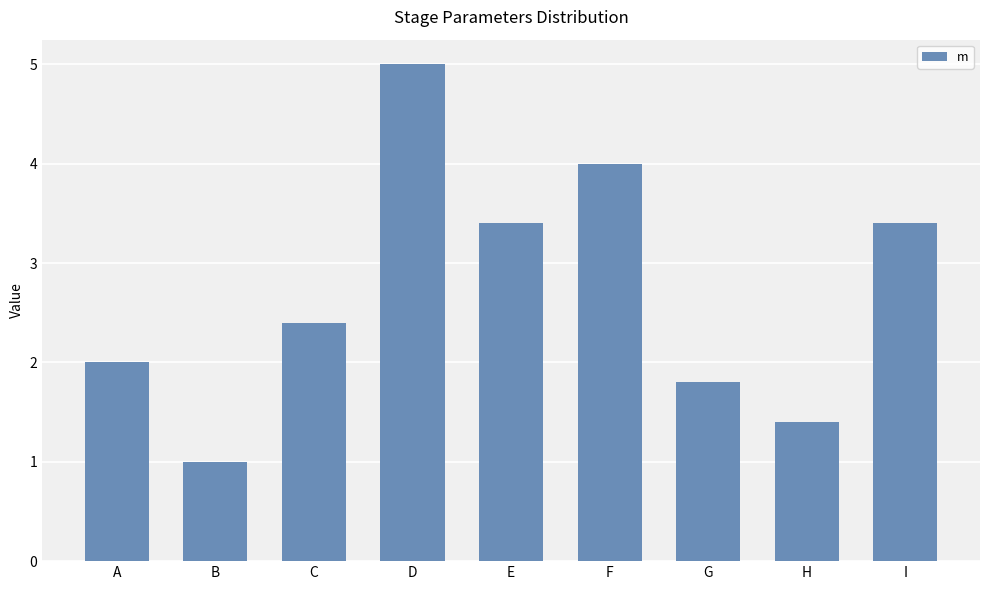

What is the change in value from D to G?

-3.2